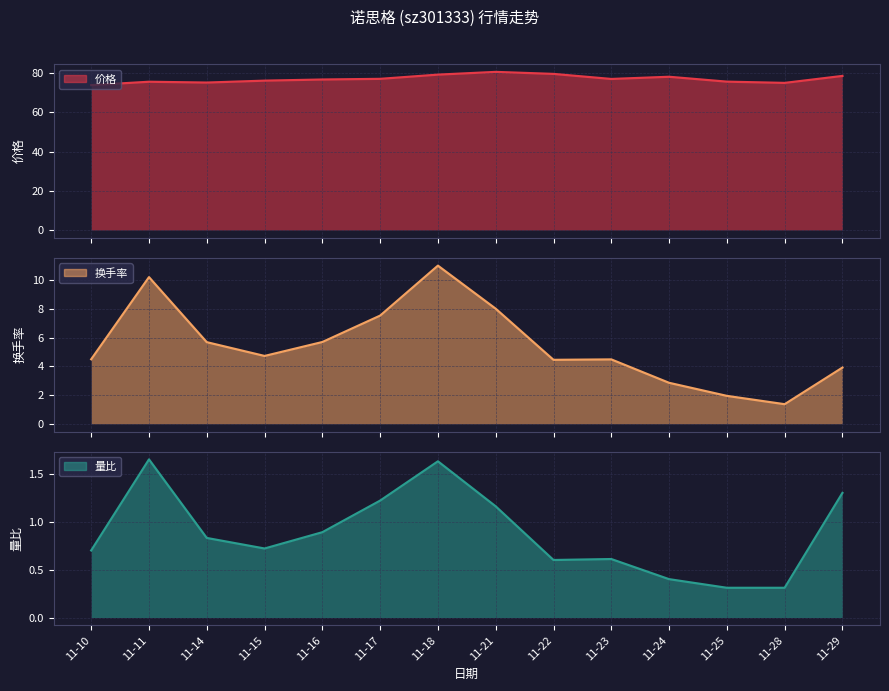

Does the chart have visible grid lines?

Yes